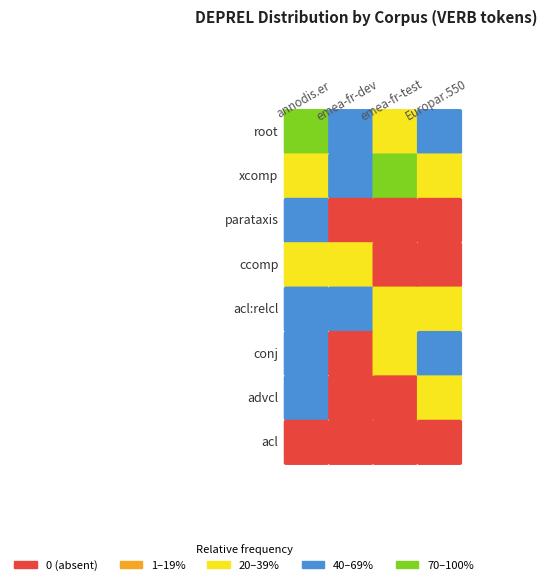

What is the total value across all series at root?

10